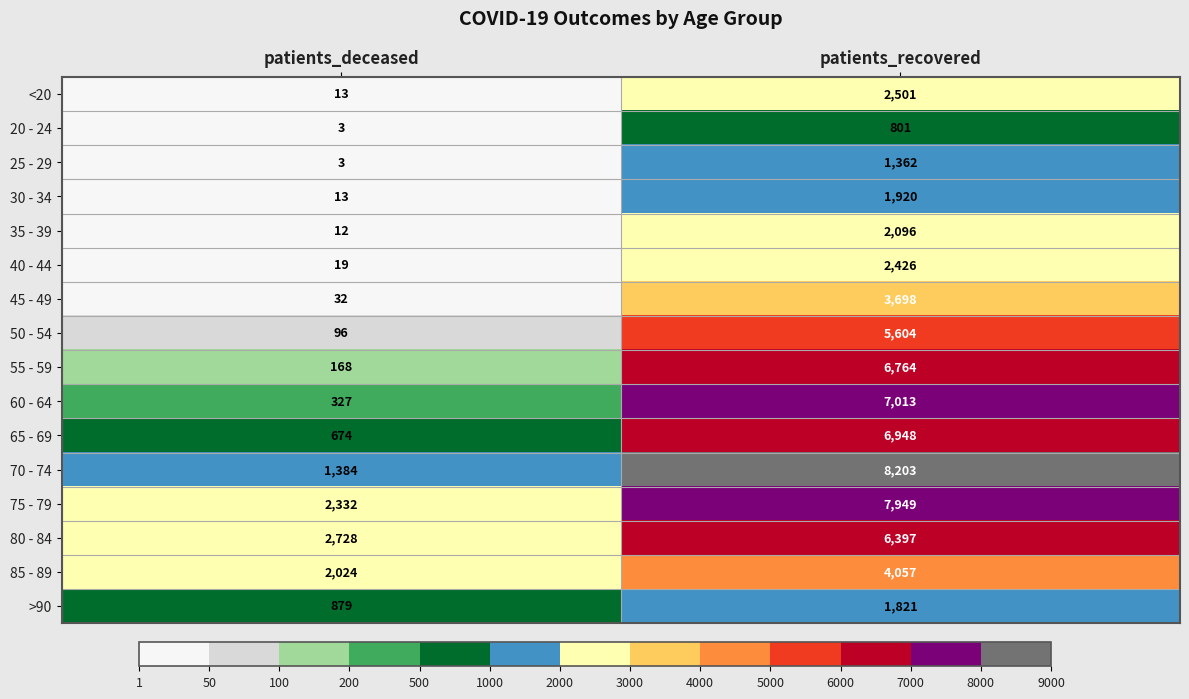

What is the smallest value displayed?

3